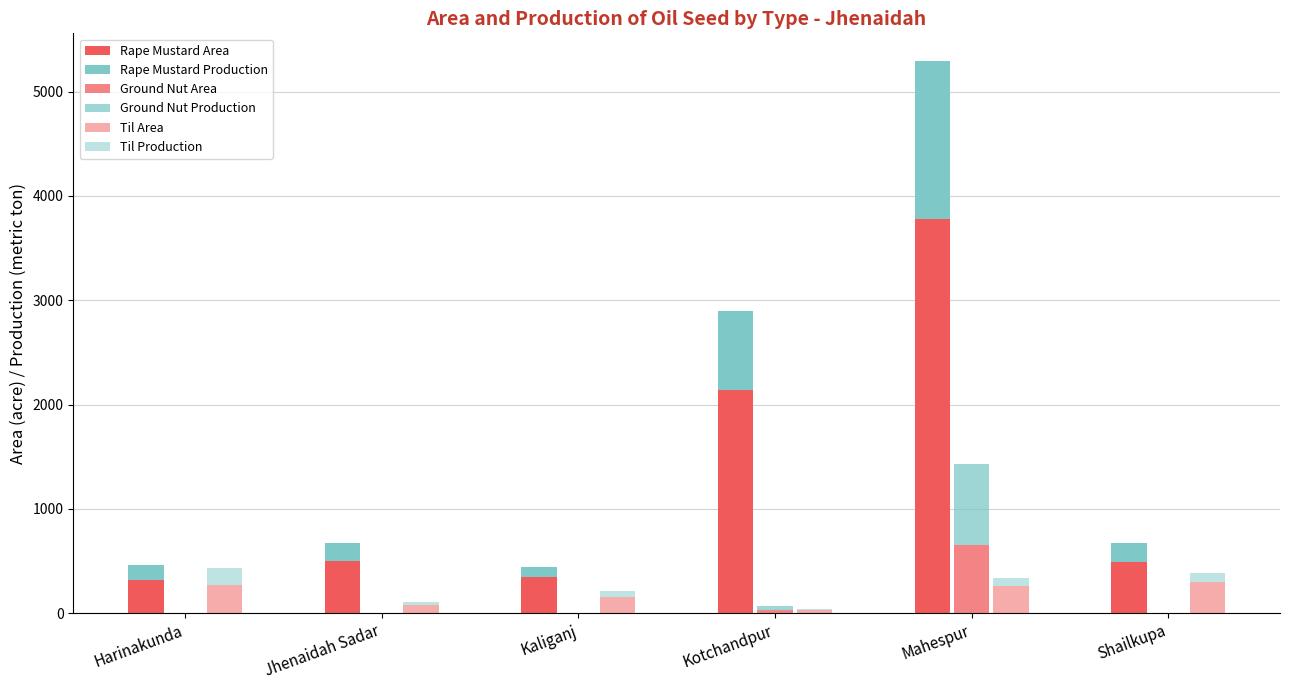

Rank the categories by Rape Mustard Production value from lowest to highest.

Kaliganj, Harinakunda, Jhenaidah Sadar, Shailkupa, Kotchandpur, Mahespur